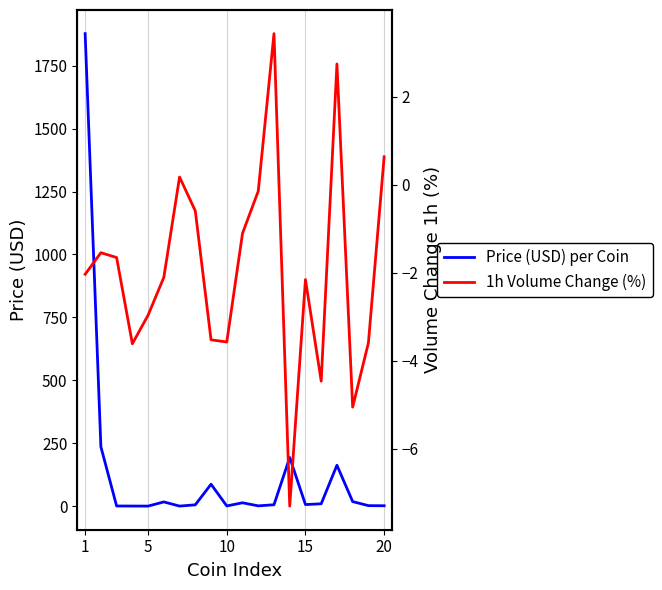

Count the number of categories in the chart.

20